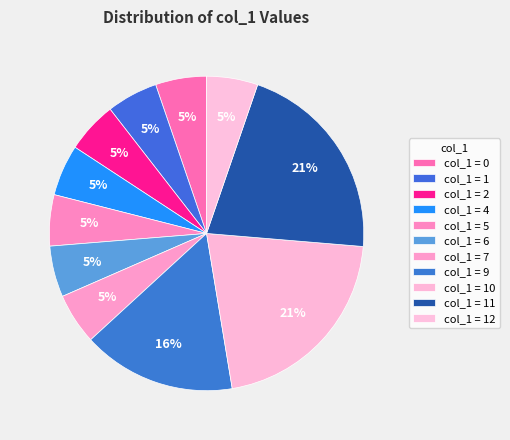

Count the number of slices in the pie.

11